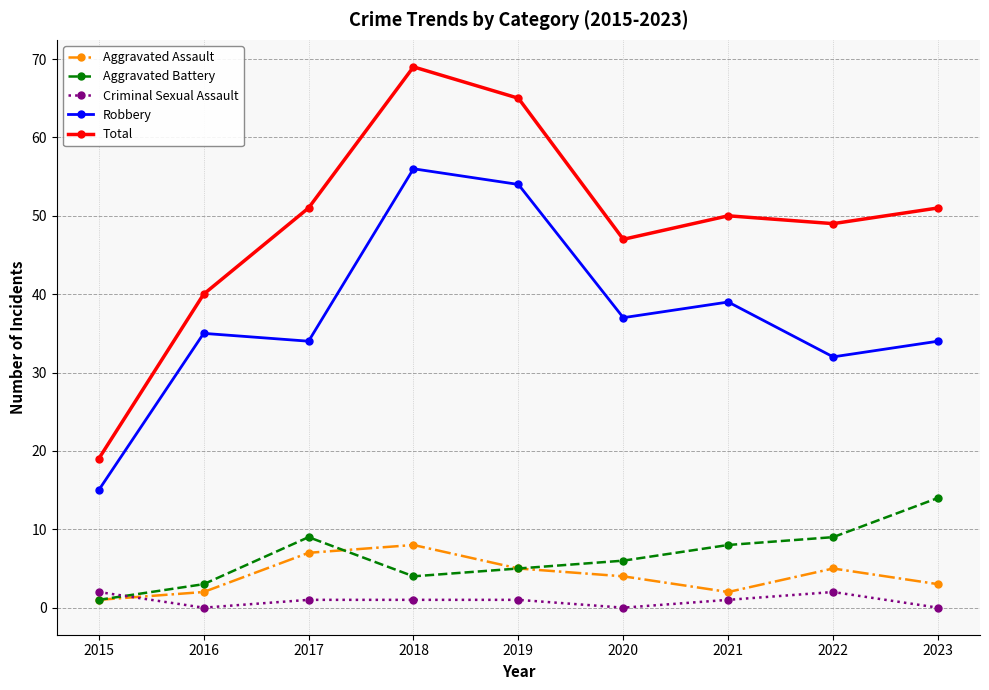

What is the lowest value of the Aggravated Assault series?

1